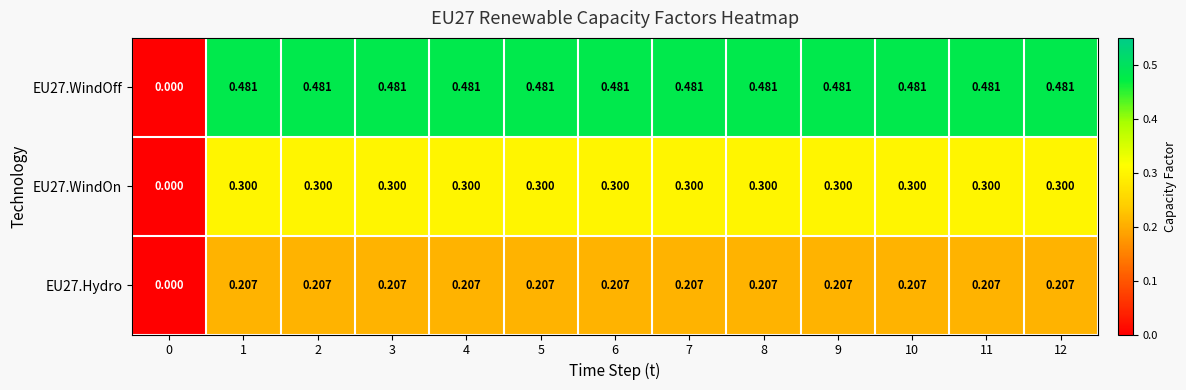

How many data points in EU27.WindOn are above 0?

12